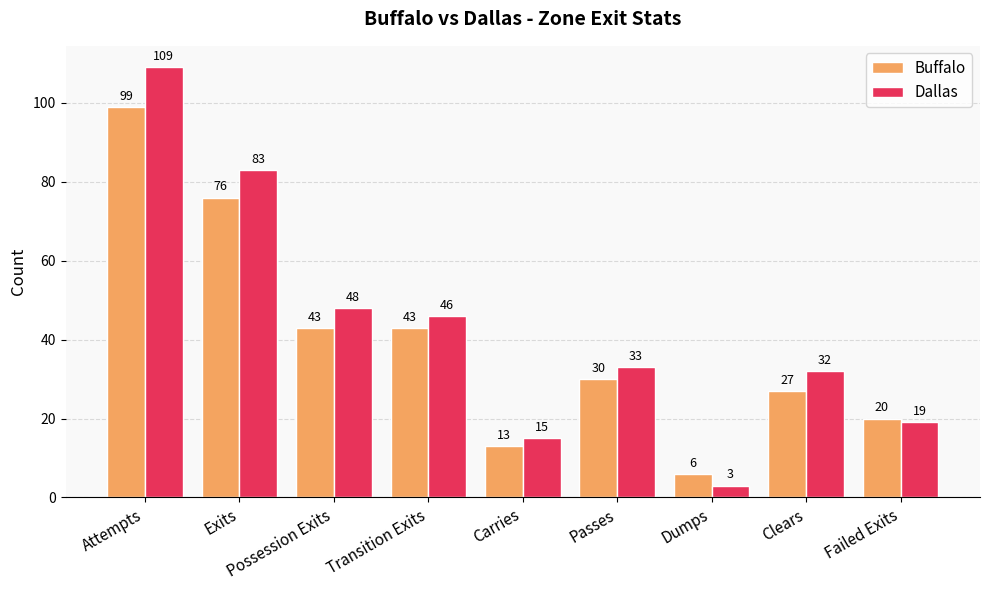

Reading right to left, transcribe all the data shown in this chart.

Buffalo: Failed Exits=20	Clears=27	Dumps=6	Passes=30	Carries=13	Transition Exits=43	Possession Exits=43	Exits=76	Attempts=99
Dallas: Failed Exits=19	Clears=32	Dumps=3	Passes=33	Carries=15	Transition Exits=46	Possession Exits=48	Exits=83	Attempts=109